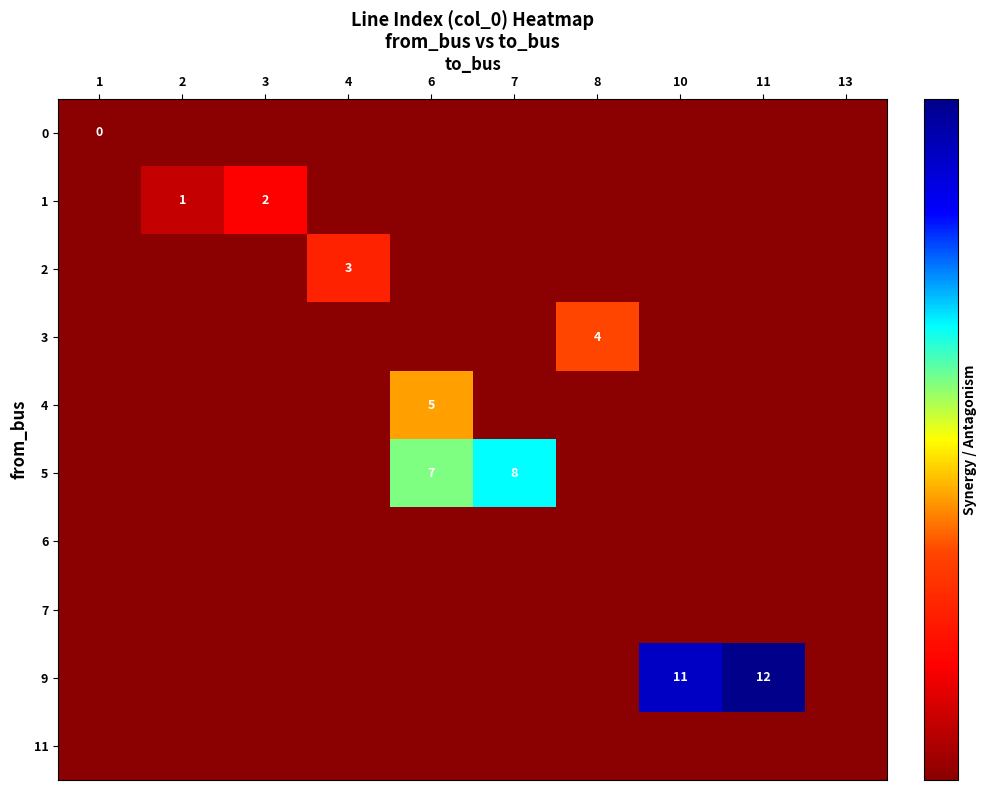

At which category is the sum across all series the highest?

6